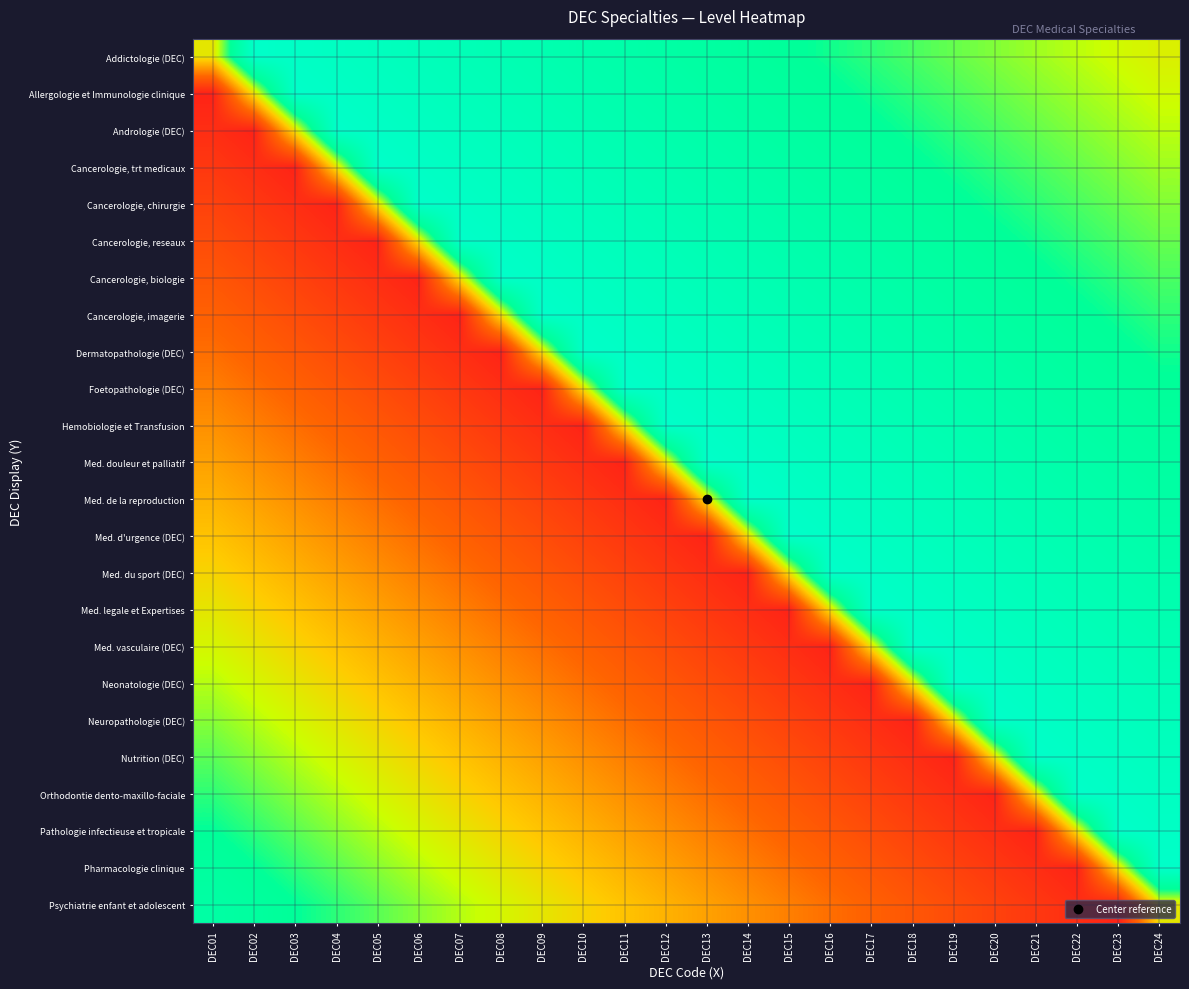

What is the total value across all series at DEC16?

14.2